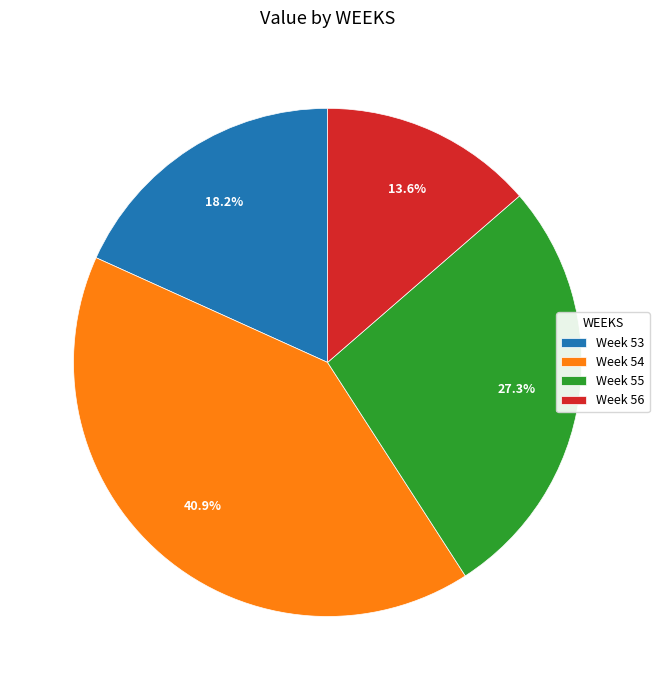

What is the ratio of the value at Week 54 to the value at Week 55?

1.5